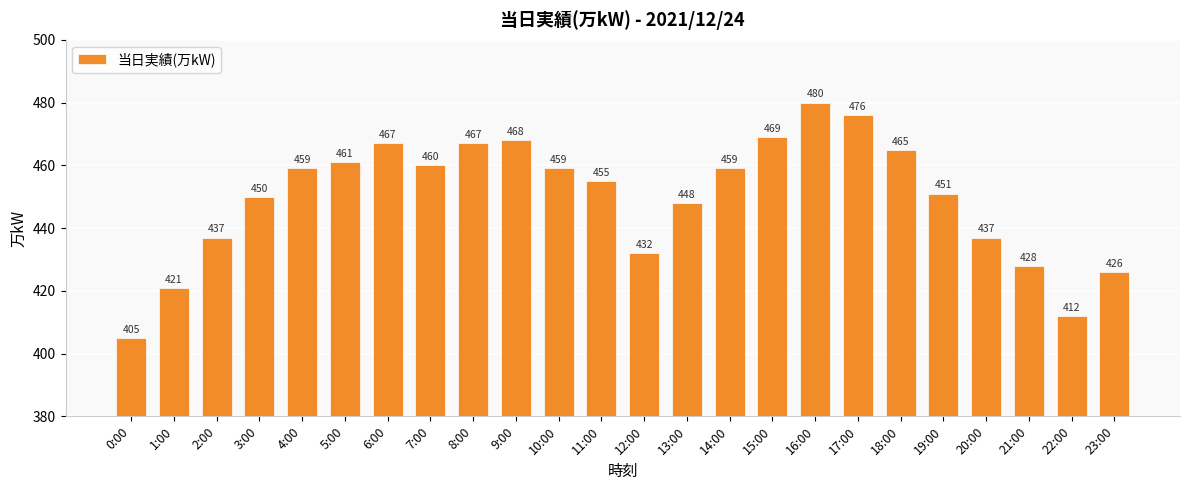

Are the bars grouped side by side (vs. stacked)?

No